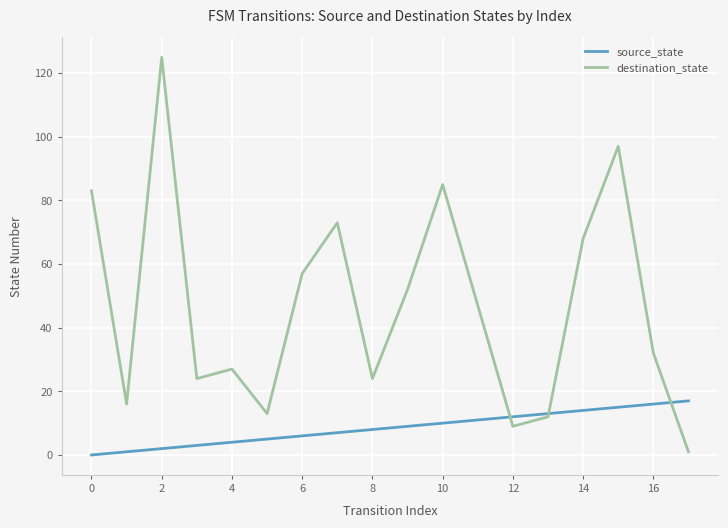

Does the chart display data point markers on the line(s)?

No